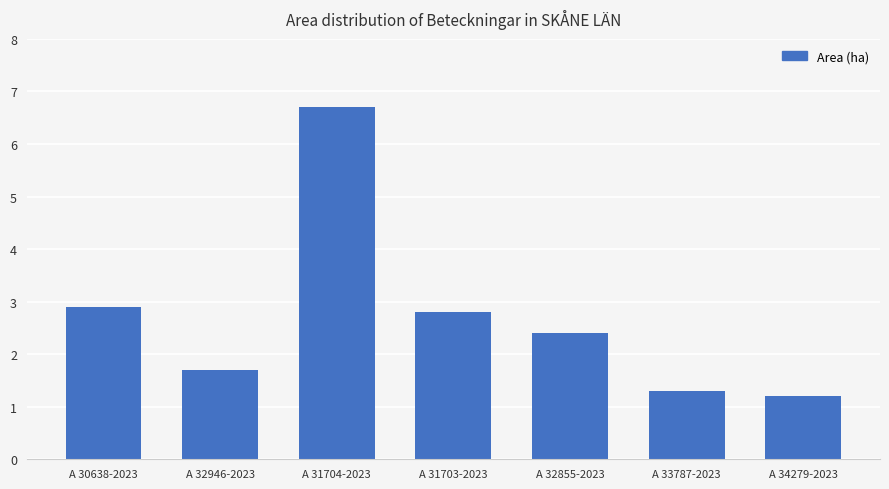

How many bars are there in total?

7